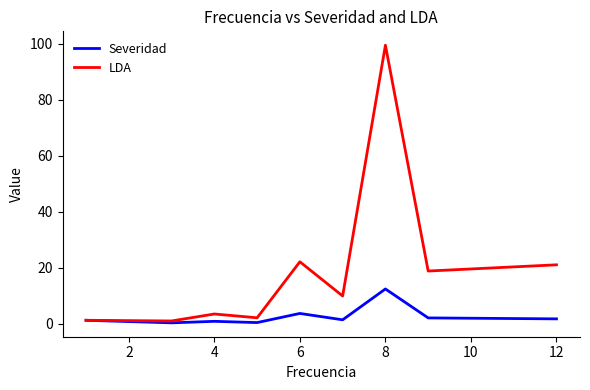

Count the number of categories in the chart.

9